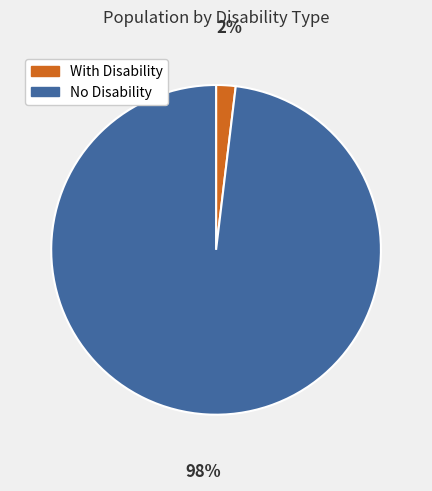

Do With Disability and No Disability together represent more than half of the pie?

Yes